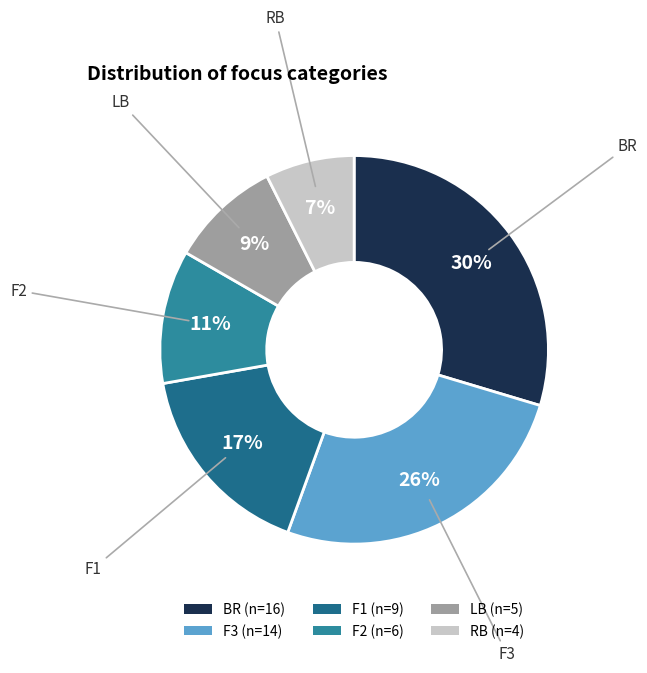

To the nearest percent, what percentage of the pie is BR?

30%